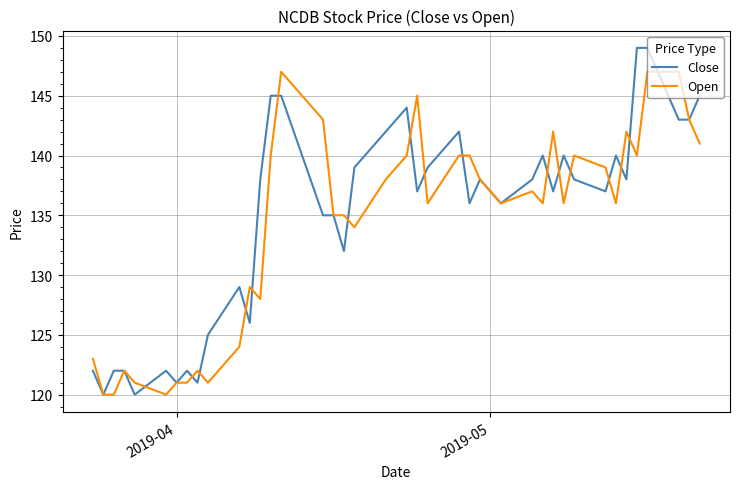

What is the minimum value for Close?

120